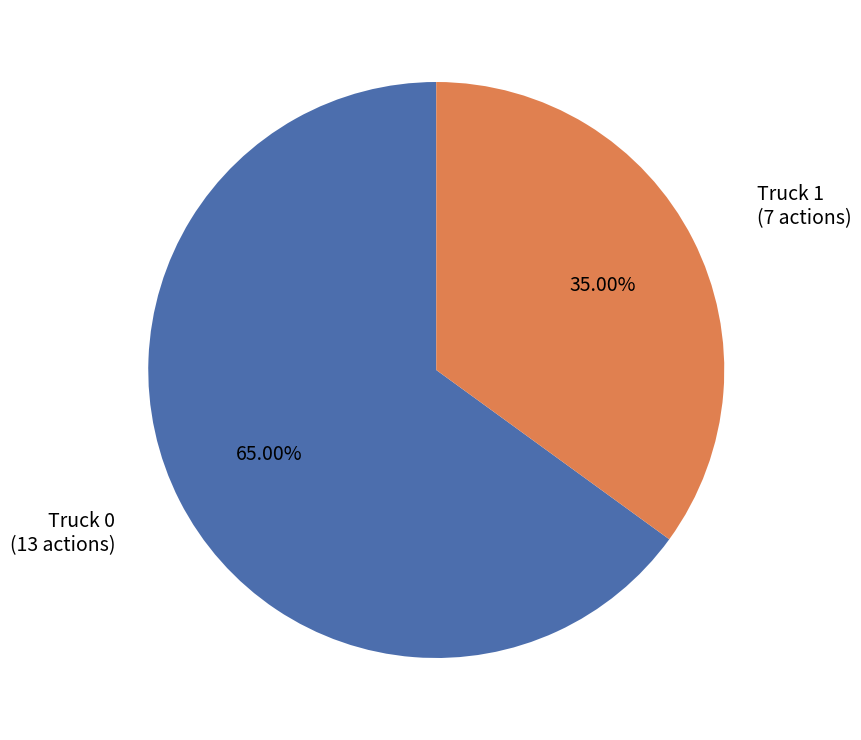

Is Truck 0 the majority of the pie?

Yes